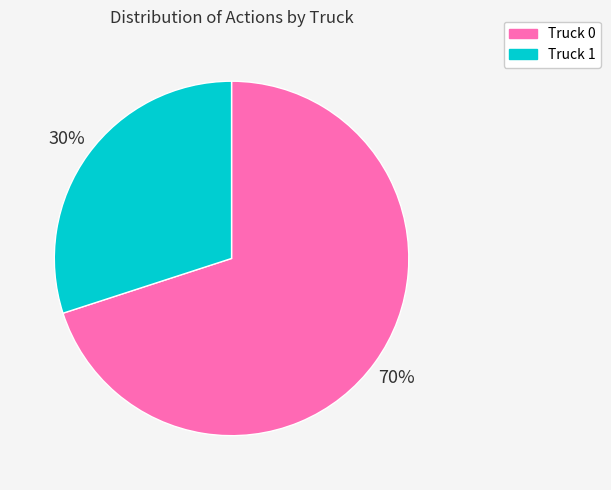

Which category has the biggest portion of the pie?

Truck 0